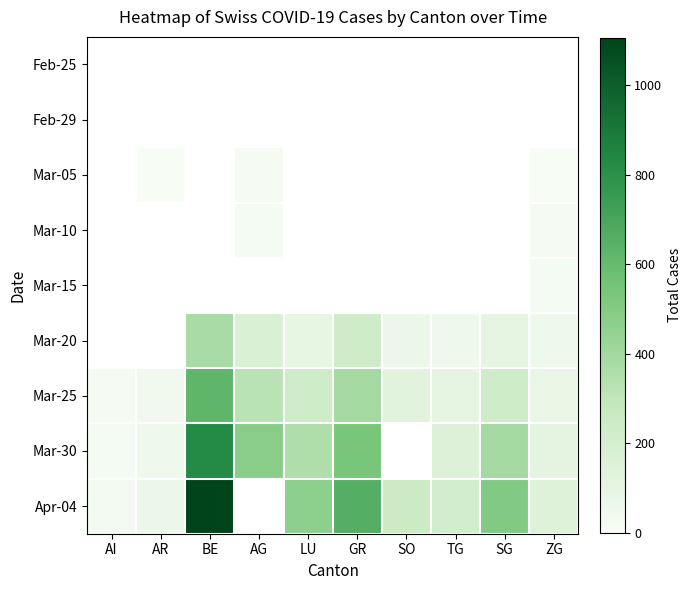

Rank the categories by Feb-25 value from lowest to highest.

AI, AR, BE, AG, LU, GR, SO, TG, SG, ZG